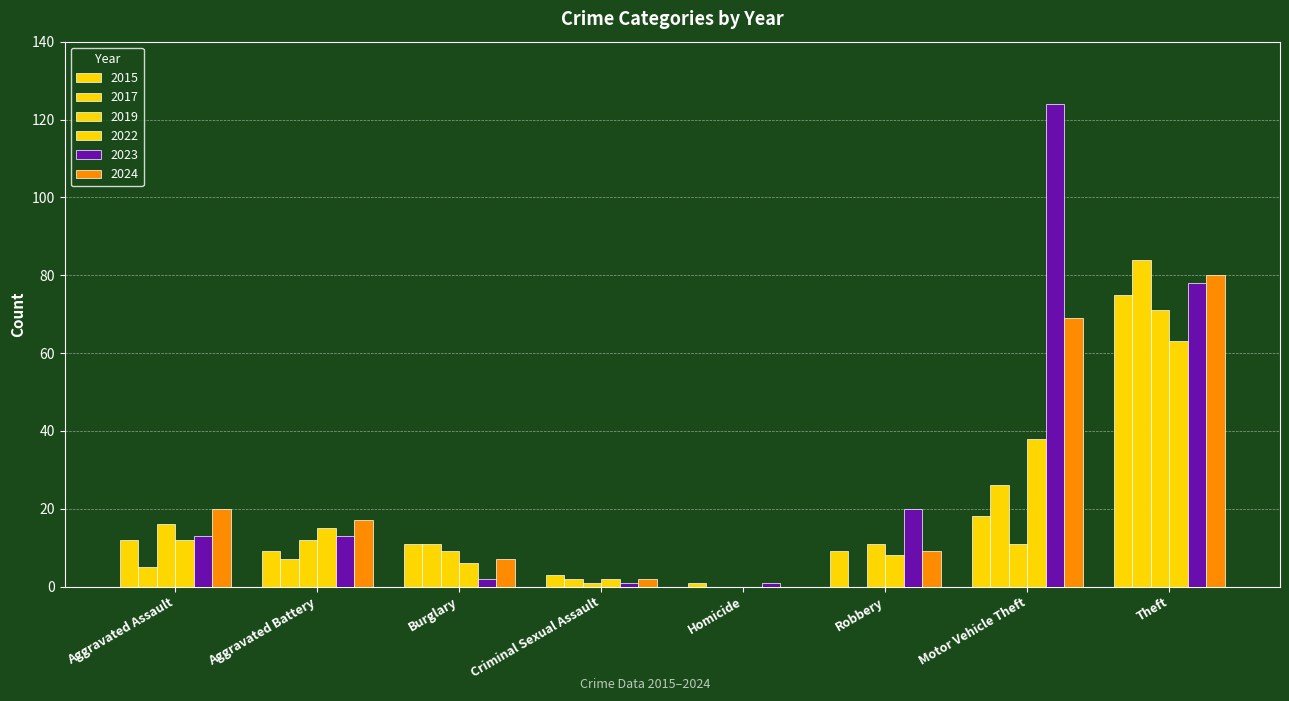

How many distinct data groups are displayed?

6